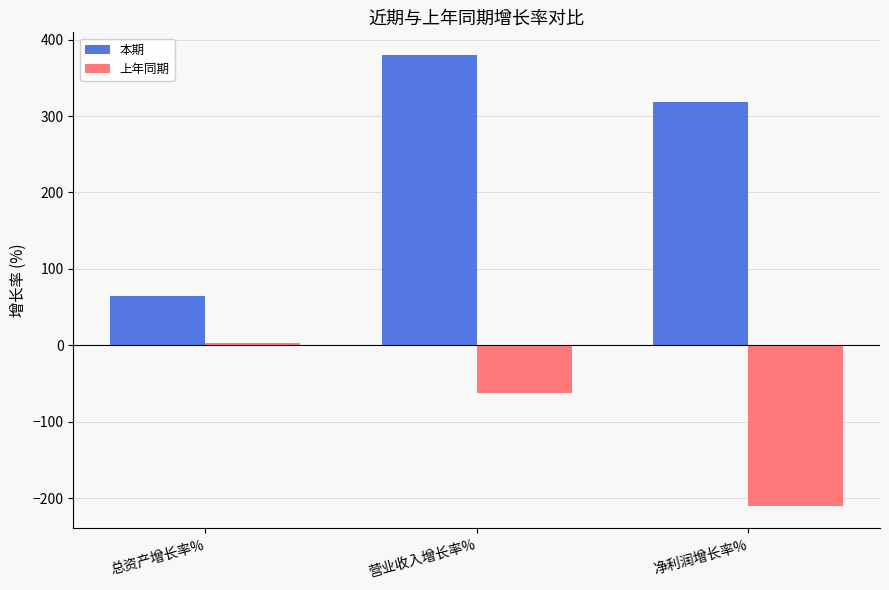

What are all the series names shown in the legend?

本期, 上年同期